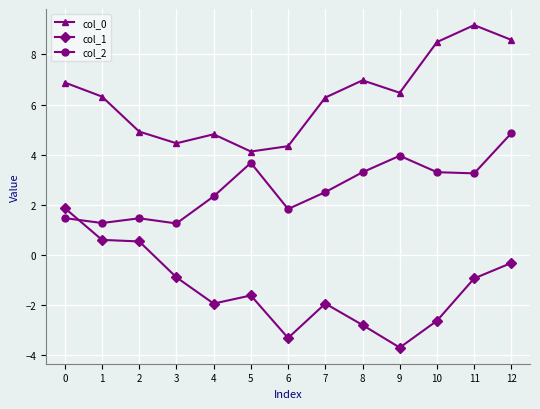

True or false: col_2 has a value of 1.9 at 0.

False